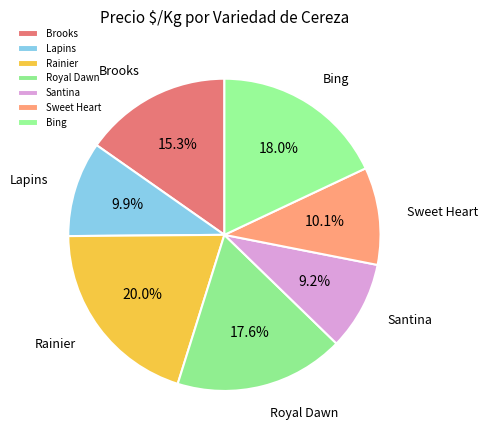

What portion of the pie excludes Sweet Heart?

89.9%